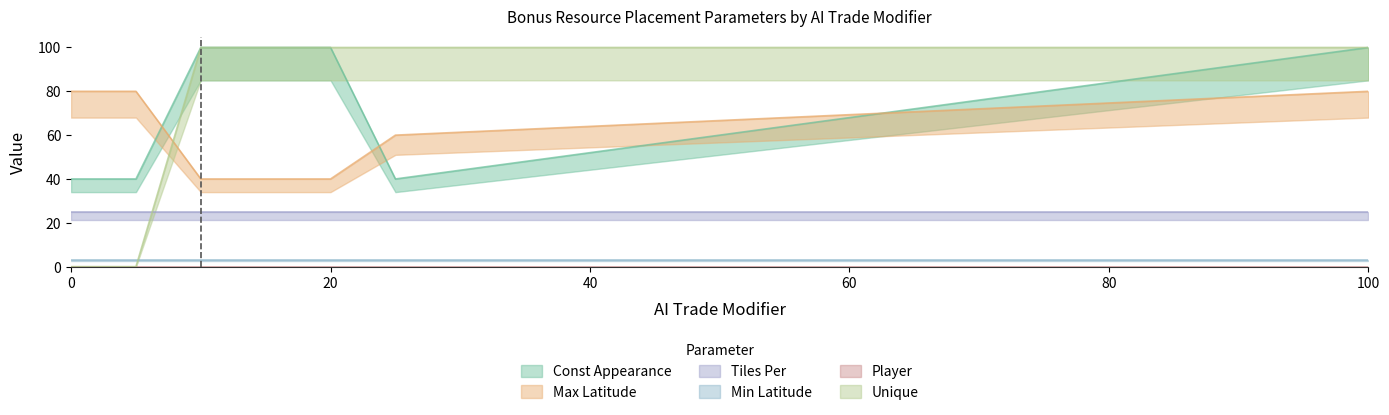

Is this an area chart (filled region under the line)?

No